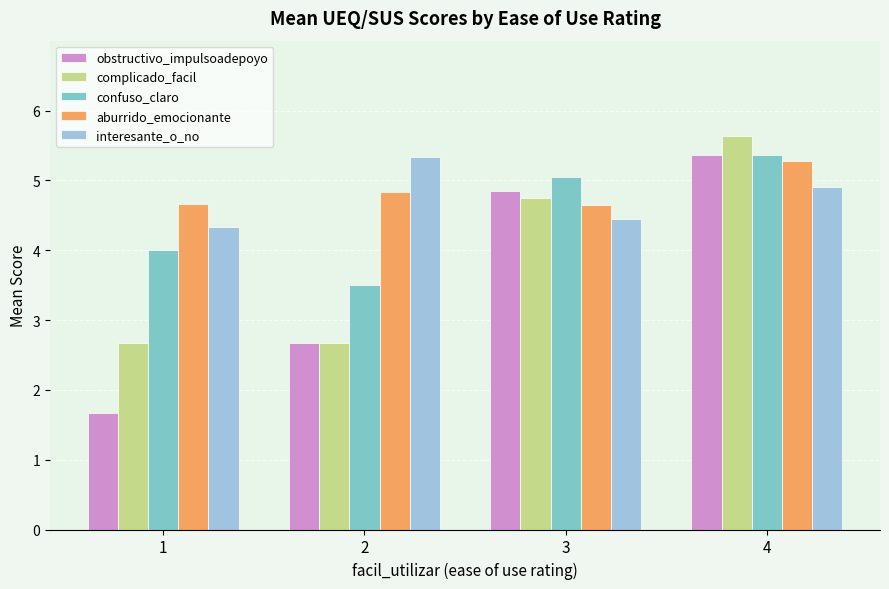

The value of confuso_claro at 2 is 3.5. True or false?

True